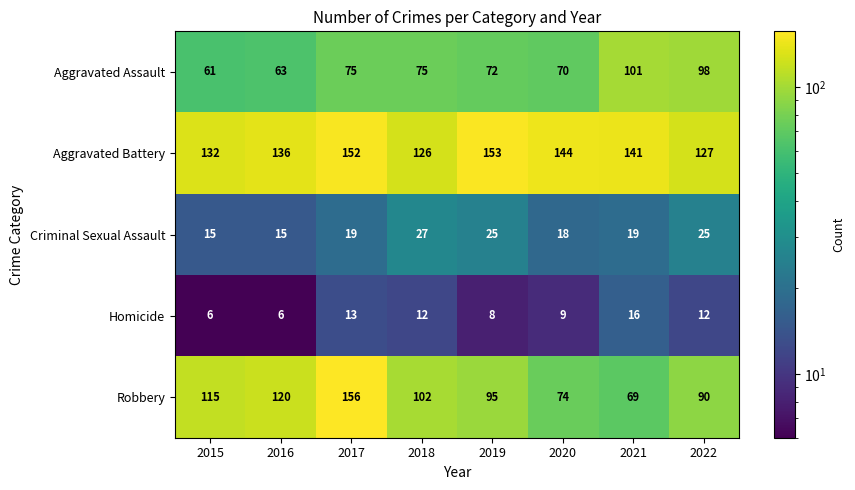

At how many categories does at least one series exceed 57?

8